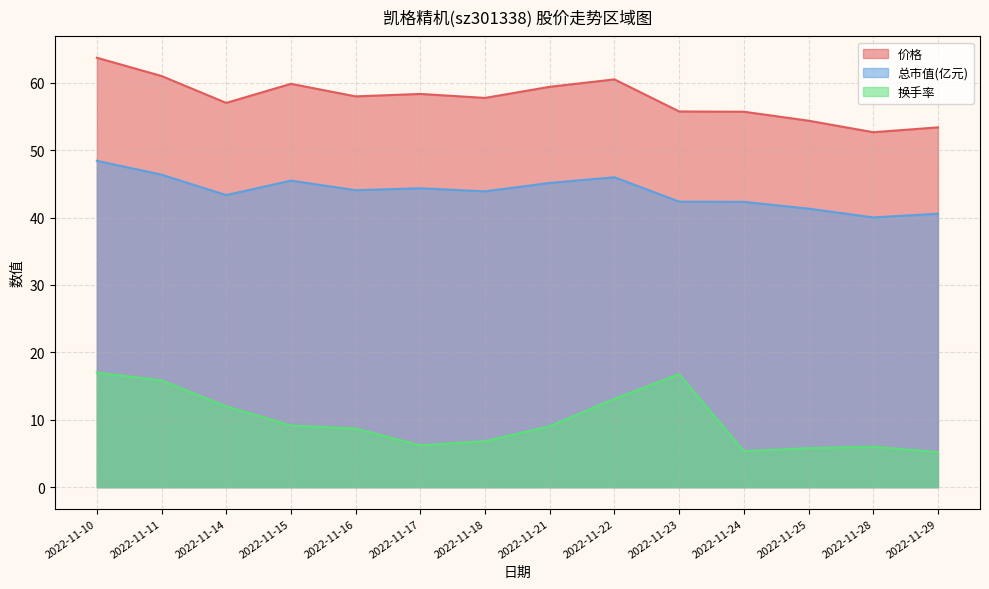

What is the minimum value shown in the chart?

5.2